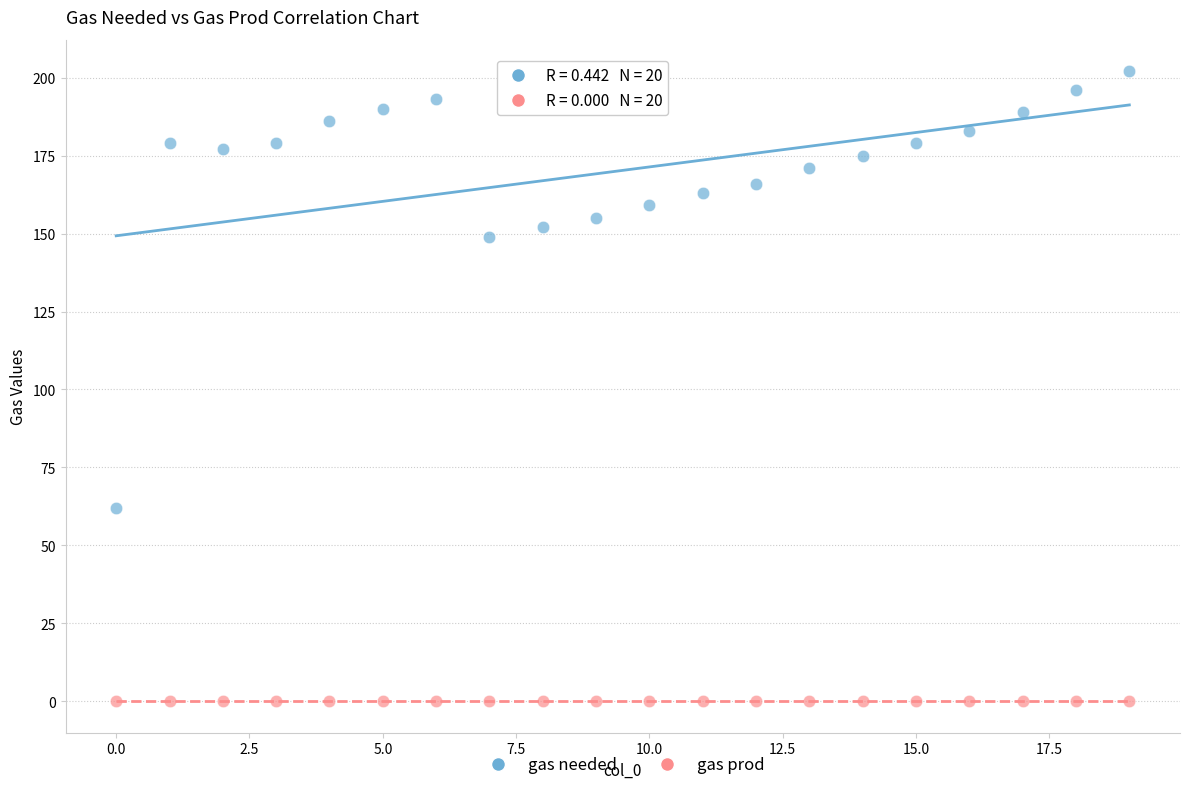

Which series contains the lowest Y value?

gas prod